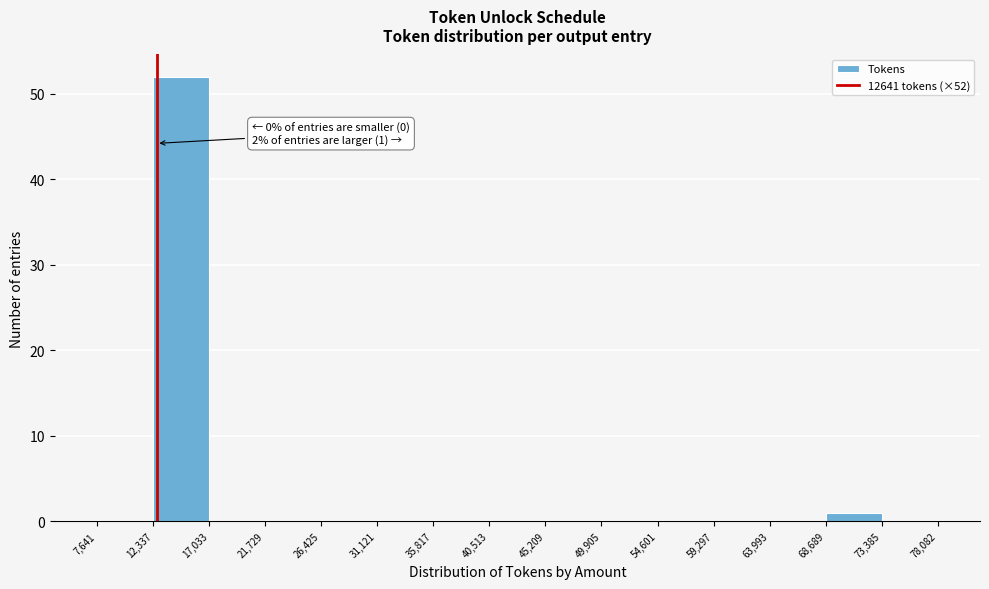

Over which range of the x-axis is the bar tallest?

12,337 to 17,033